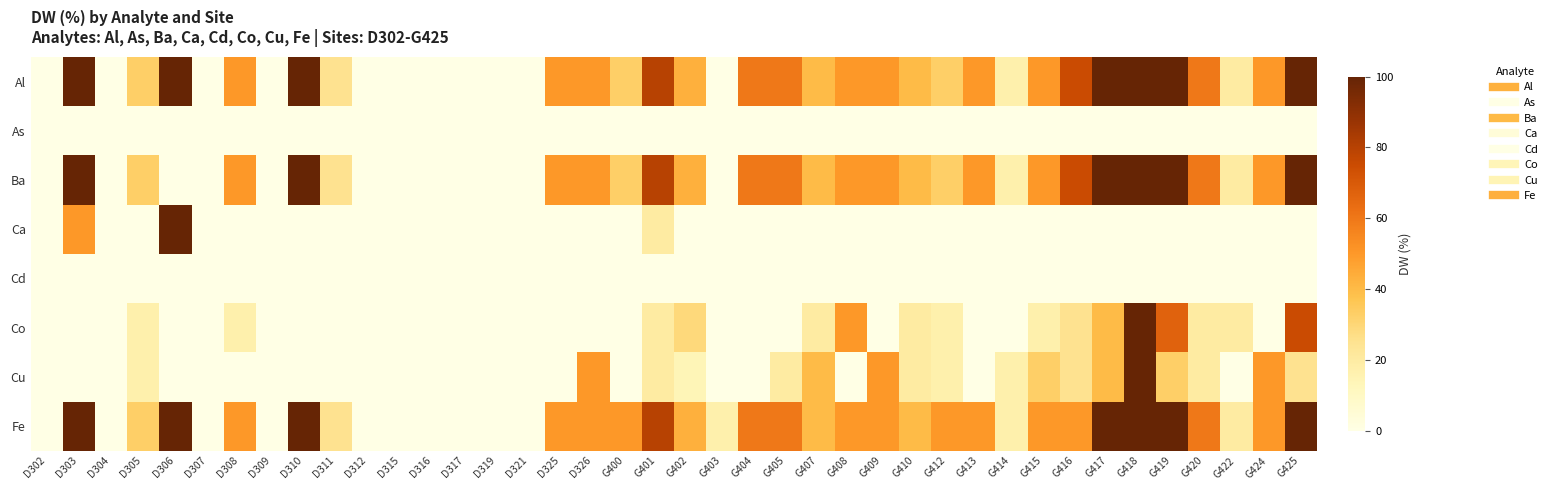

Reading right to left, what are all the values shown in this chart?

Al: G425=100	G424=50	G422=20	G420=60	G419=100	G418=100	G417=100	G416=75	G415=50	G414=17	G413=50	G412=33	G410=40	G409=50	G408=50	G407=40	G405=60	G404=60	G403=0	G402=43	G401=80	G400=33	D326=50	D325=50	D321=0	D319=0	D317=0	D316=0	D315=0	D312=0	D311=25	D310=100	D309=0	D308=50	D307=0	D306=100	D305=33	D304=0	D303=100	D302=0
As: G425=0	G424=0	G422=0	G420=0	G419=0	G418=0	G417=0	G416=0	G415=0	G414=0	G413=0	G412=0	G410=0	G409=0	G408=0	G407=0	G405=0	G404=0	G403=0	G402=0	G401=0	G400=0	D326=0	D325=0	D321=0	D319=0	D317=0	D316=0	D315=0	D312=0	D311=0	D310=0	D309=0	D308=0	D307=0	D306=0	D305=0	D304=0	D303=0	D302=0
Ba: G425=100	G424=50	G422=20	G420=60	G419=100	G418=100	G417=100	G416=75	G415=50	G414=17	G413=50	G412=33	G410=40	G409=50	G408=50	G407=40	G405=60	G404=60	G403=0	G402=43	G401=80	G400=33	D326=50	D325=50	D321=0	D319=0	D317=0	D316=0	D315=0	D312=0	D311=25	D310=100	D309=0	D308=50	D307=0	D306=0	D305=33	D304=0	D303=100	D302=0
Ca: G425=0	G424=0	G422=0	G420=0	G419=0	G418=0	G417=0	G416=0	G415=0	G414=0	G413=0	G412=0	G410=0	G409=0	G408=0	G407=0	G405=0	G404=0	G403=0	G402=0	G401=20	G400=0	D326=0	D325=0	D321=0	D319=0	D317=0	D316=0	D315=0	D312=0	D311=0	D310=0	D309=0	D308=0	D307=0	D306=100	D305=0	D304=0	D303=50	D302=0
Cd: G425=0	G424=0	G422=0	G420=0	G419=0	G418=0	G417=0	G416=0	G415=0	G414=0	G413=0	G412=0	G410=0	G409=0	G408=0	G407=0	G405=0	G404=0	G403=0	G402=0	G401=0	G400=0	D326=0	D325=0	D321=0	D319=0	D317=0	D316=0	D315=0	D312=0	D311=0	D310=0	D309=0	D308=0	D307=0	D306=0	D305=0	D304=0	D303=0	D302=0
Co: G425=75	G424=0	G422=20	G420=20	G419=67	G418=100	G417=40	G416=25	G415=17	G414=0	G413=0	G412=17	G410=20	G409=0	G408=50	G407=20	G405=0	G404=0	G403=0	G402=29	G401=20	G400=0	D326=0	D325=0	D321=0	D319=0	D317=0	D316=0	D315=0	D312=0	D311=0	D310=0	D309=0	D308=17	D307=0	D306=0	D305=17	D304=0	D303=0	D302=0
Cu: G425=25	G424=50	G422=0	G420=20	G419=33	G418=100	G417=40	G416=25	G415=33	G414=17	G413=0	G412=17	G410=20	G409=50	G408=0	G407=40	G405=20	G404=0	G403=0	G402=14	G401=20	G400=0	D326=50	D325=0	D321=0	D319=0	D317=0	D316=0	D315=0	D312=0	D311=0	D310=0	D309=0	D308=0	D307=0	D306=0	D305=17	D304=0	D303=0	D302=0
Fe: G425=100	G424=50	G422=20	G420=60	G419=100	G418=100	G417=100	G416=50	G415=50	G414=17	G413=50	G412=50	G410=40	G409=50	G408=50	G407=40	G405=60	G404=60	G403=17	G402=43	G401=80	G400=50	D326=50	D325=50	D321=0	D319=0	D317=0	D316=0	D315=0	D312=0	D311=25	D310=100	D309=0	D308=50	D307=0	D306=100	D305=33	D304=0	D303=100	D302=0